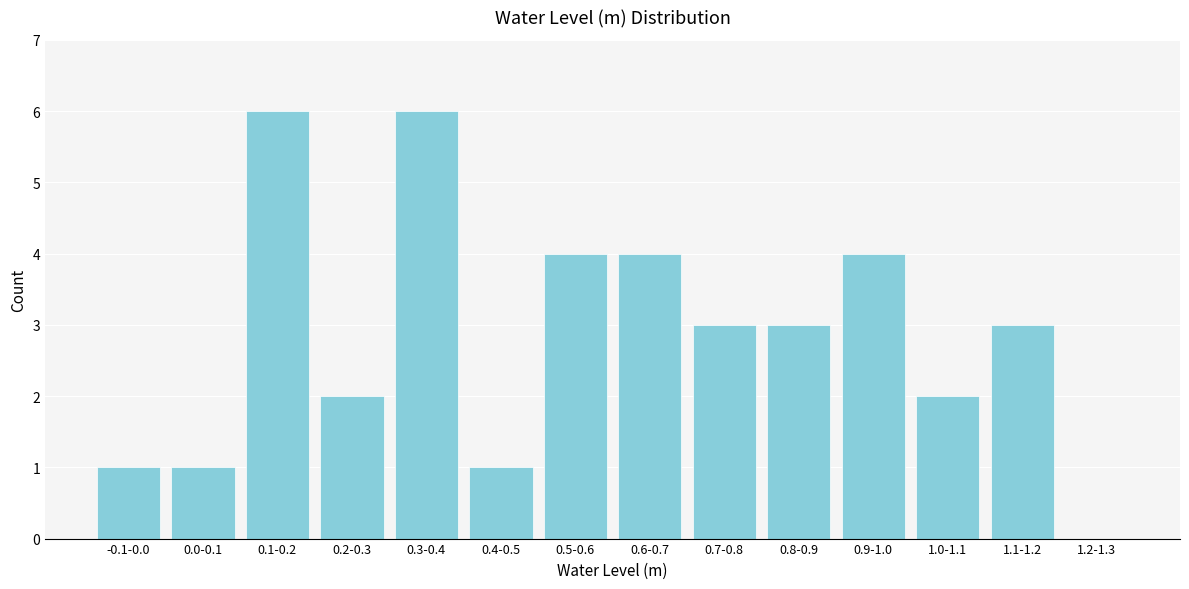

Reading left to right, list all the values displayed in this chart.

-0.1-0.0=1	0.0-0.1=1	0.1-0.2=6	0.2-0.3=2	0.3-0.4=6	0.4-0.5=1	0.5-0.6=4	0.6-0.7=4	0.7-0.8=3	0.8-0.9=3	0.9-1.0=4	1.0-1.1=2	1.1-1.2=3	1.2-1.3=0